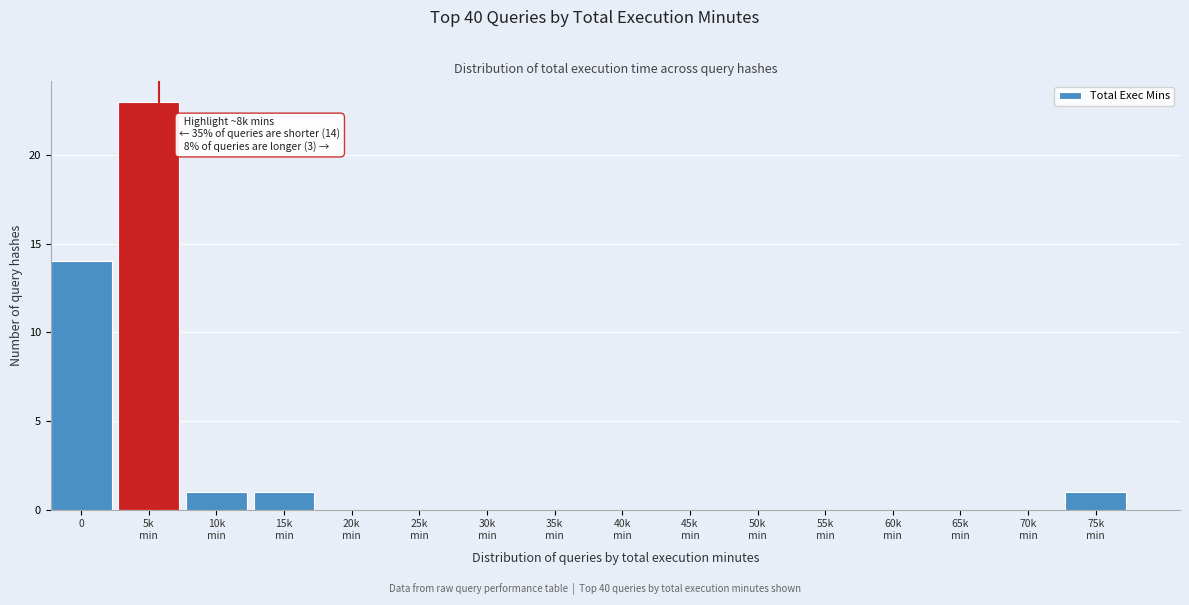

What is the sum of all values?

40